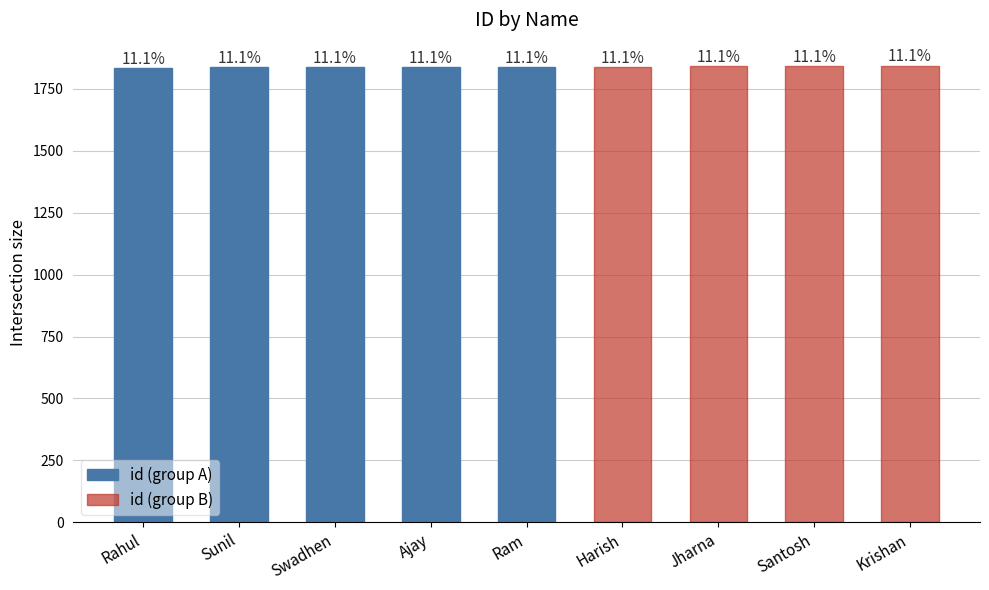

What is the average value?

1838